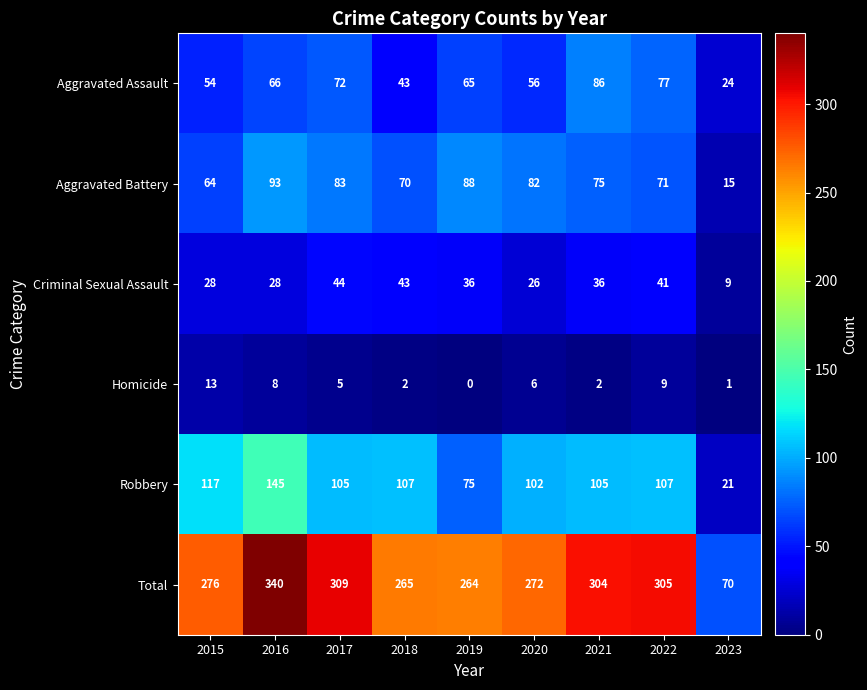

Which series changed the most between 2016 and 2023?

Total